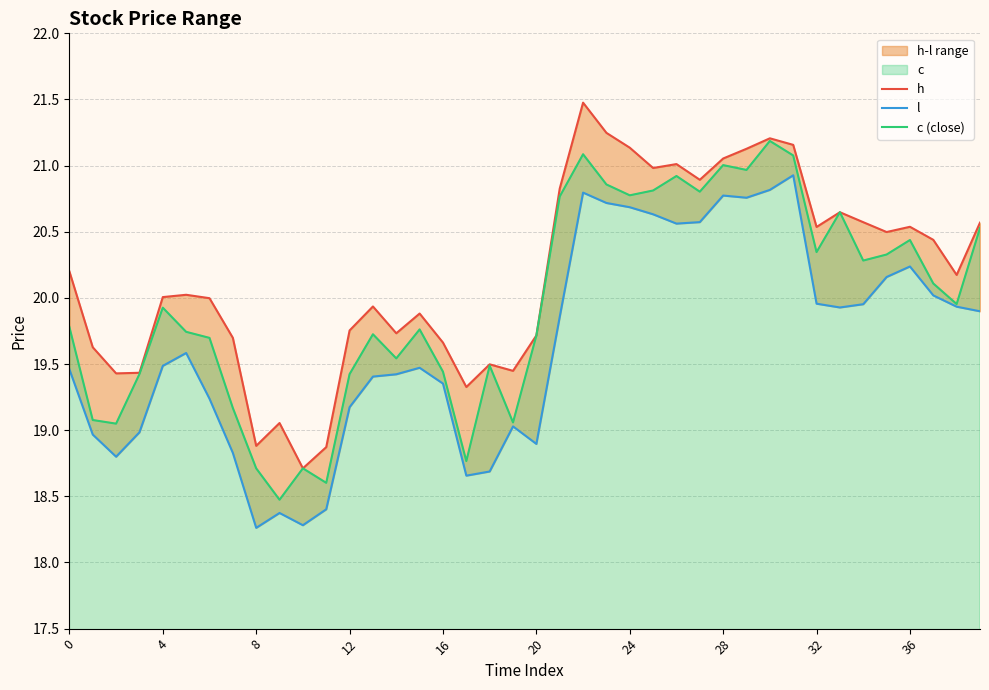

What is the difference between the second highest and second lowest values in the l series?

2.5